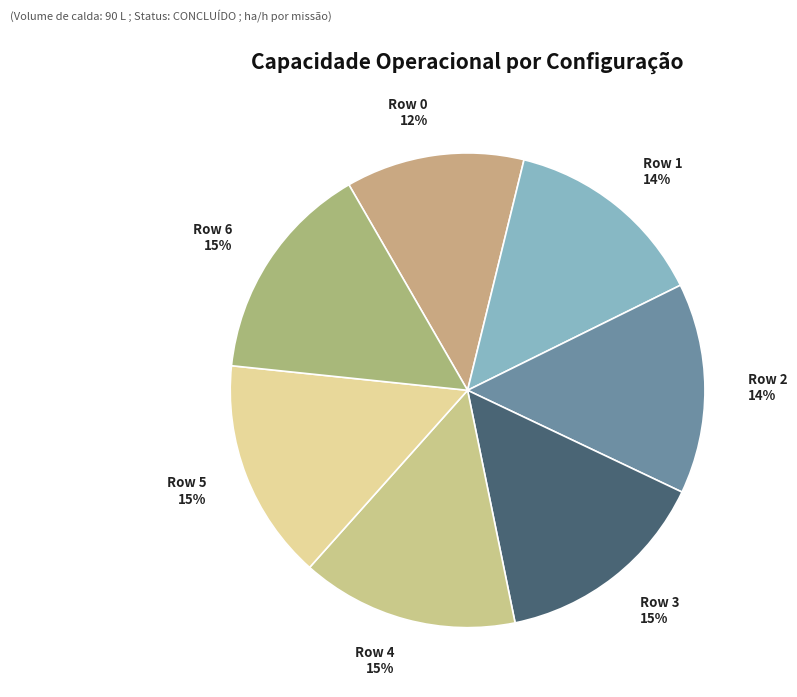

Approximately how many times larger is the value at Row 0 compared to Row 5?

0.8